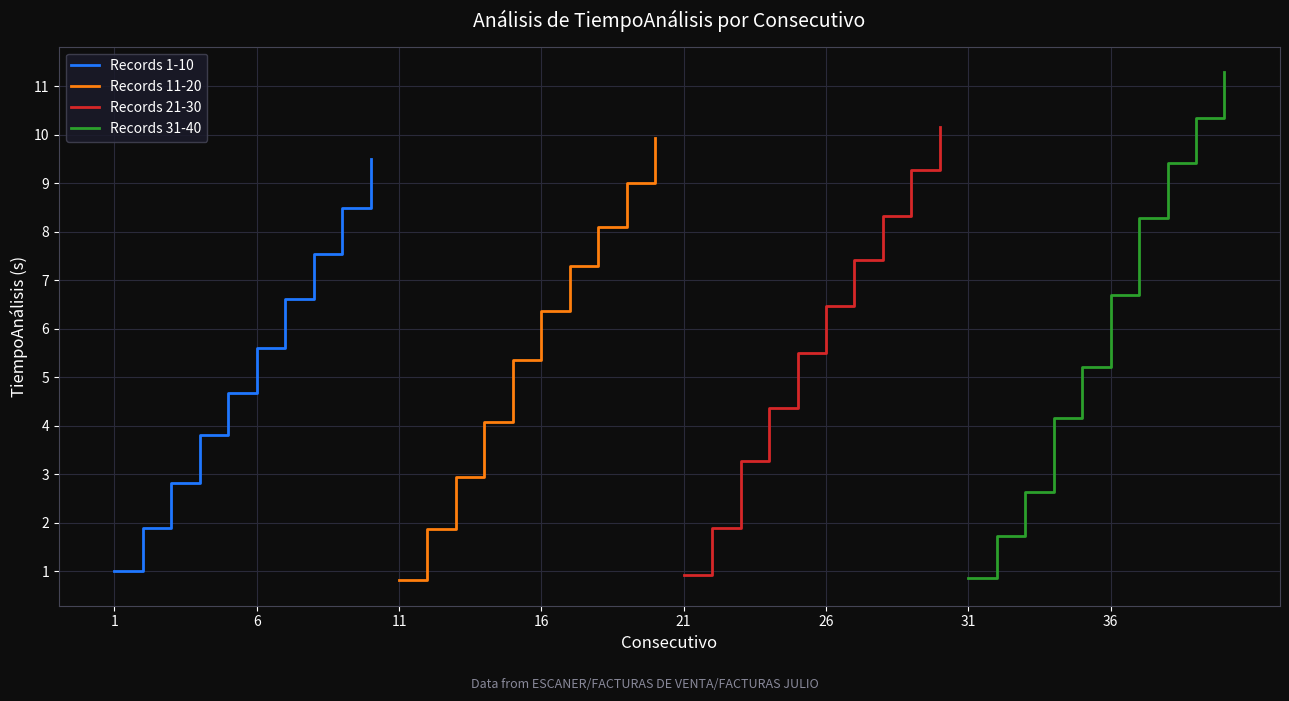

True or false: Records 21-30 and Records 11-20 cross at least once.

False